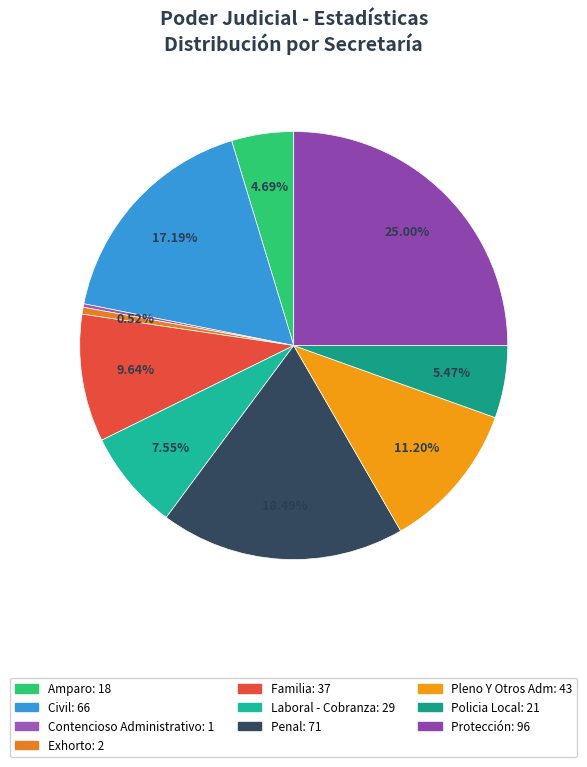

True or false: Laboral - Cobranza accounts for 8% of the total.

True